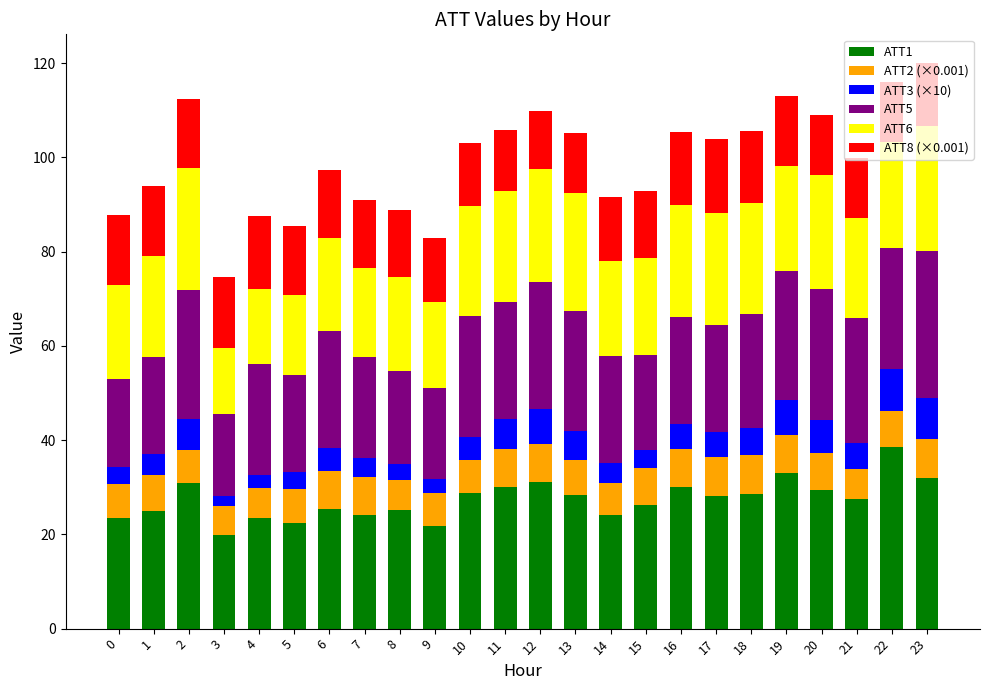

The value of ATT1 at 5 is 22.5. True or false?

True